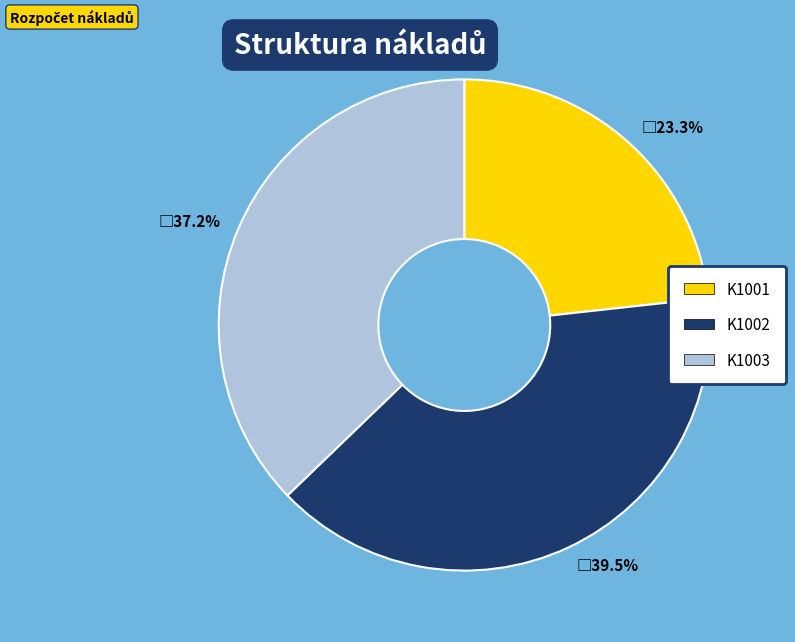

To the nearest percent, what is the difference between the K1002 and K1003 slice percentages?

2%